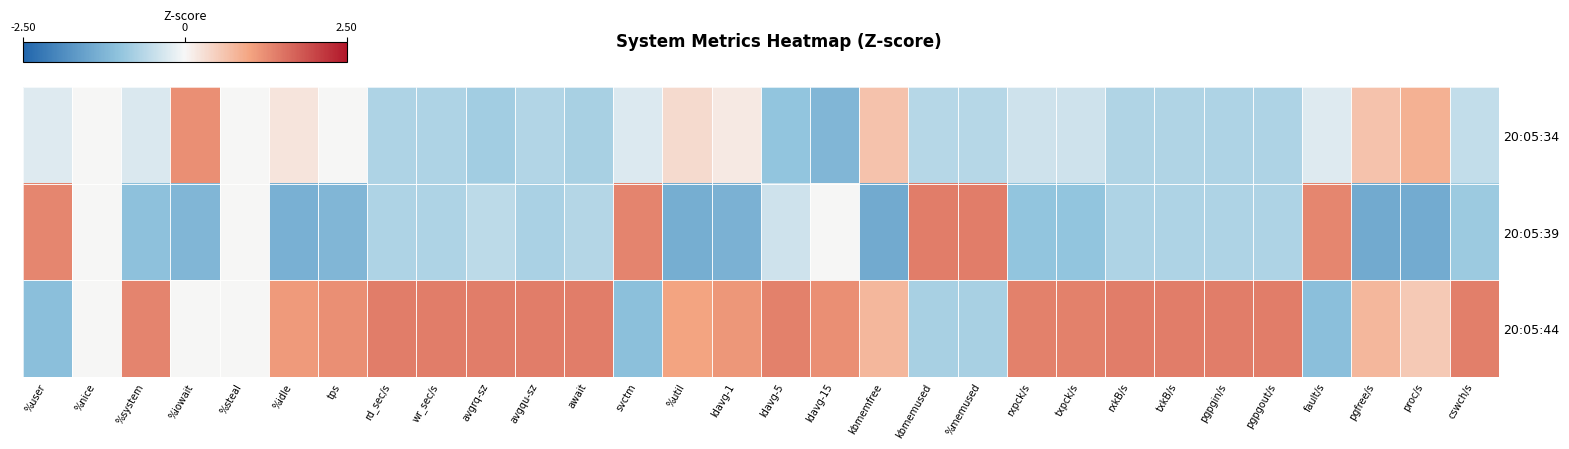

Count the number of data series in this chart.

3